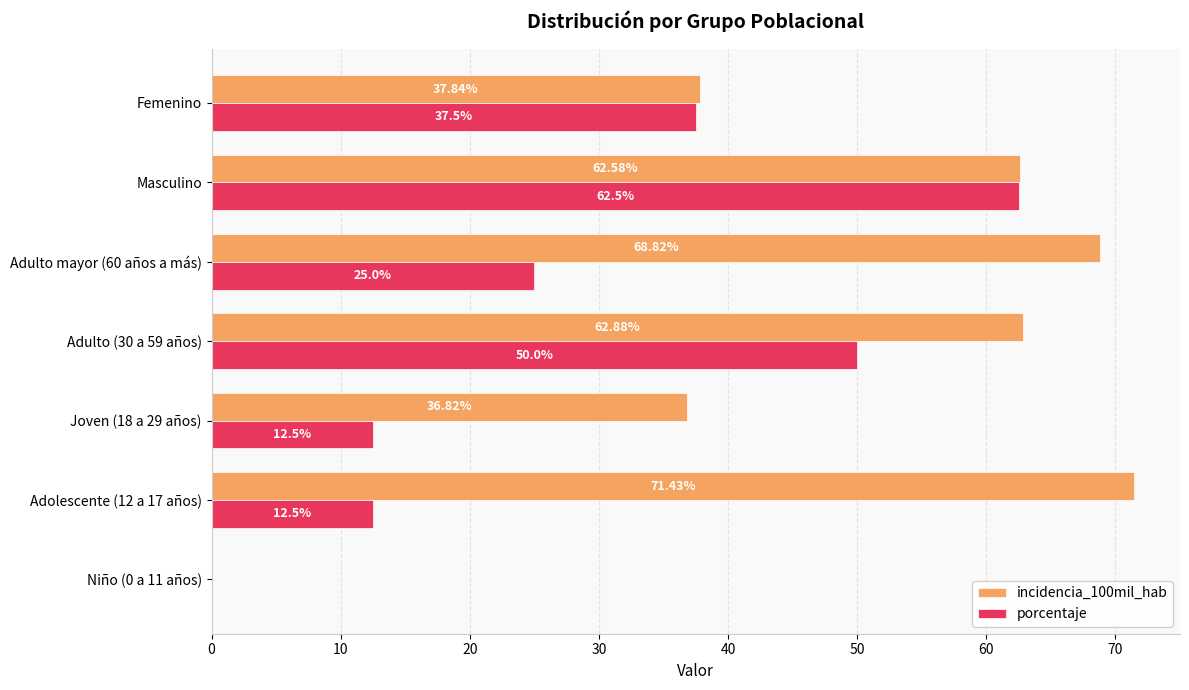

At which category is the sum across all series the highest?

Masculino